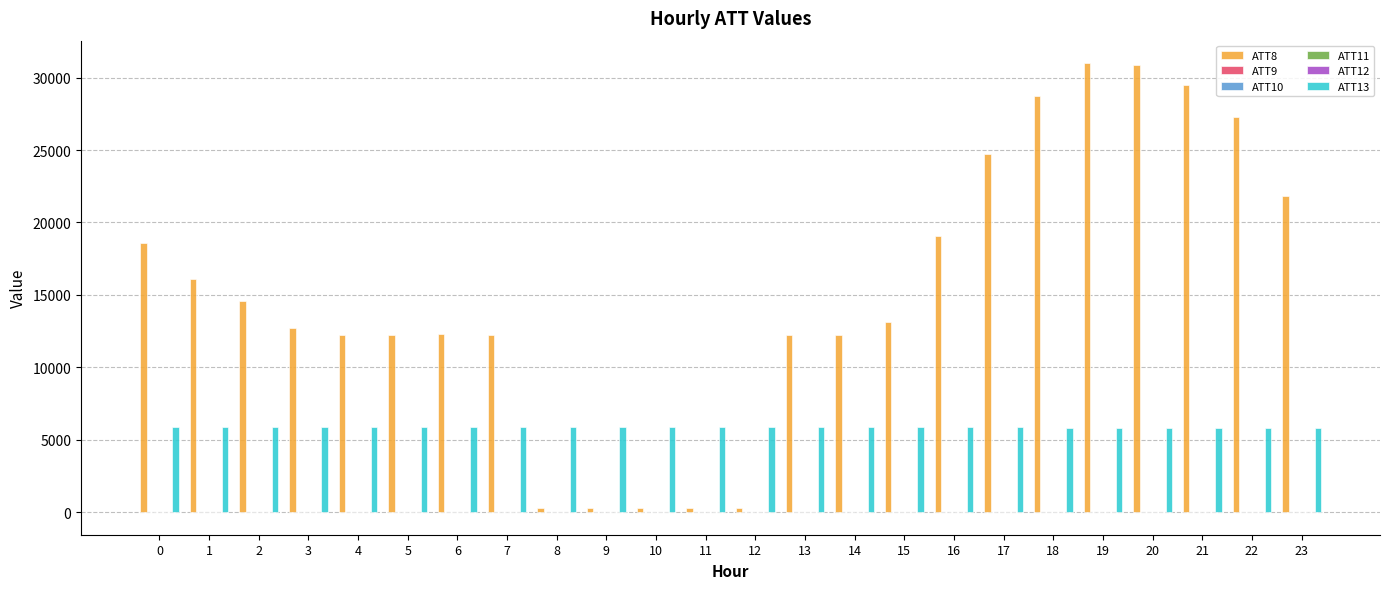

Which series has the widest spread of values?

ATT8